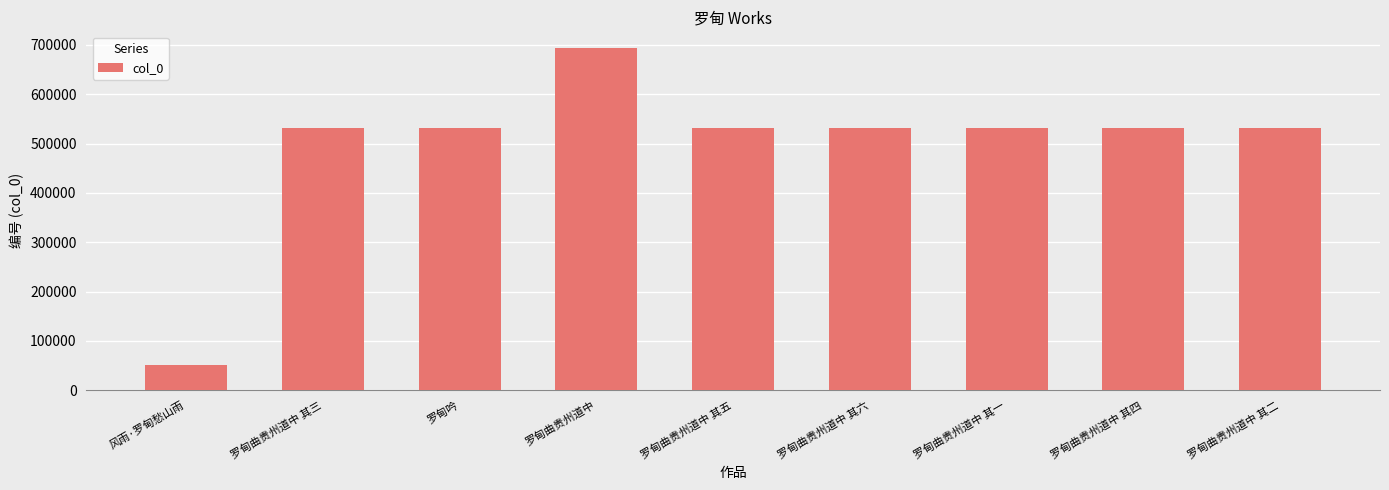

Does the chart contain any negative values?

No